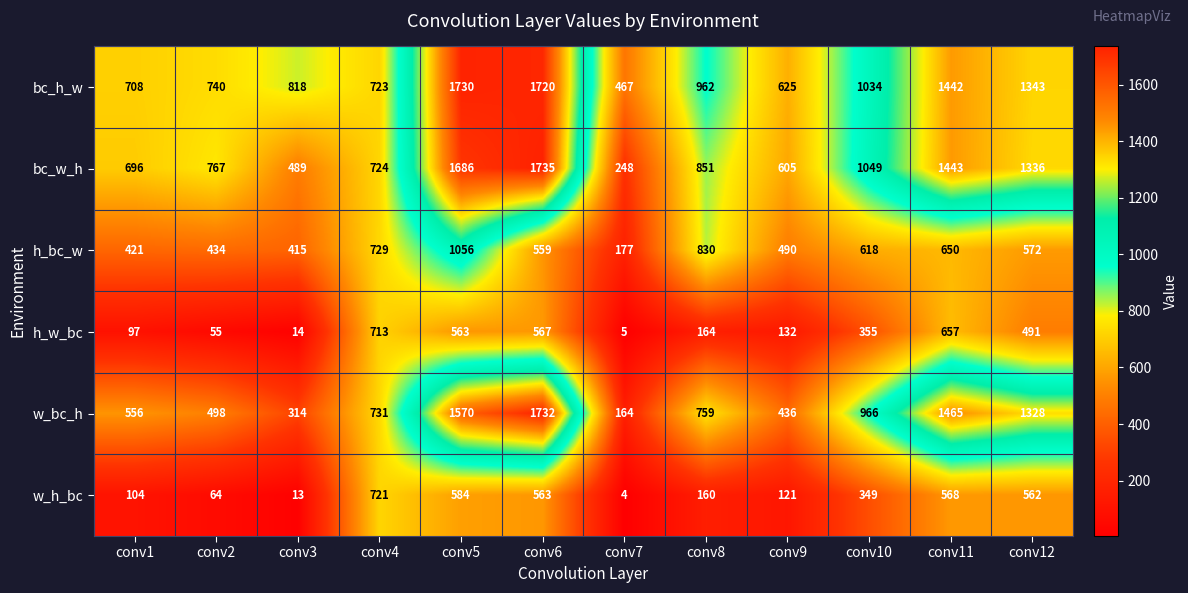

What is the maximum value shown in the chart?

1735